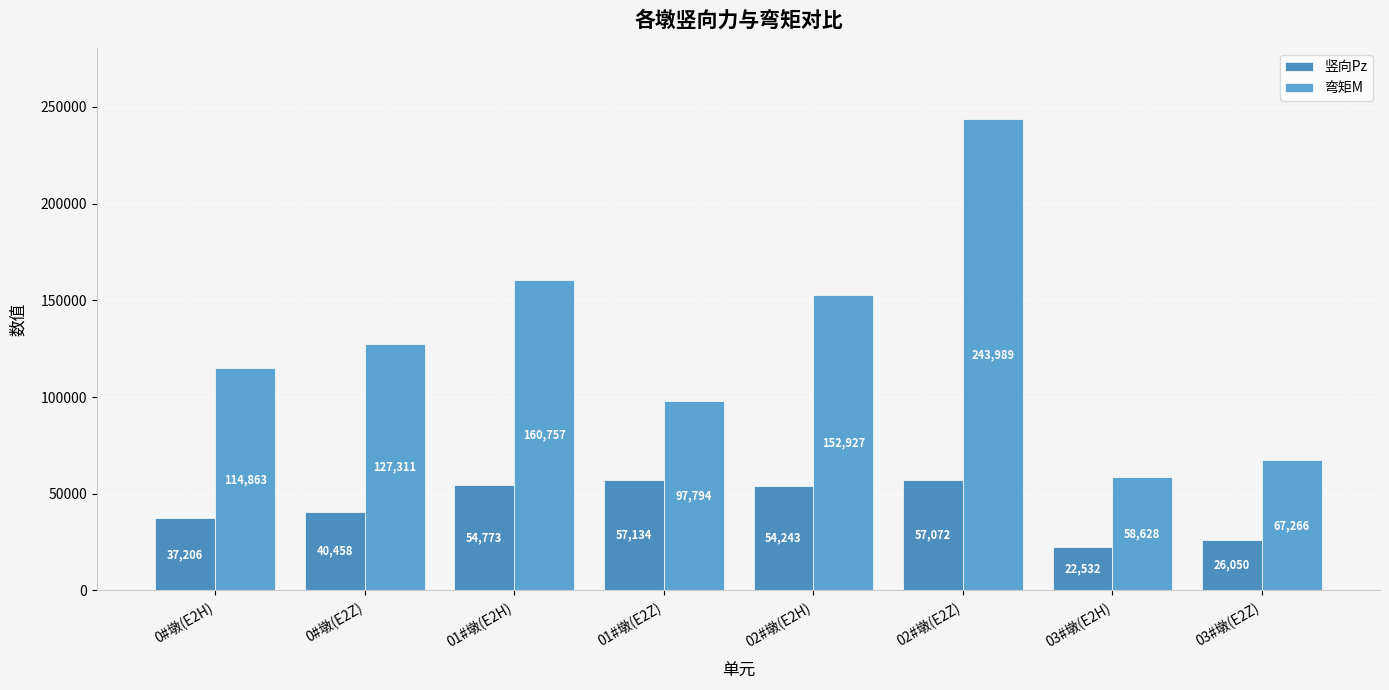

Rank the series by their maximum value, from lowest to highest.

竖向Pz, 弯矩M